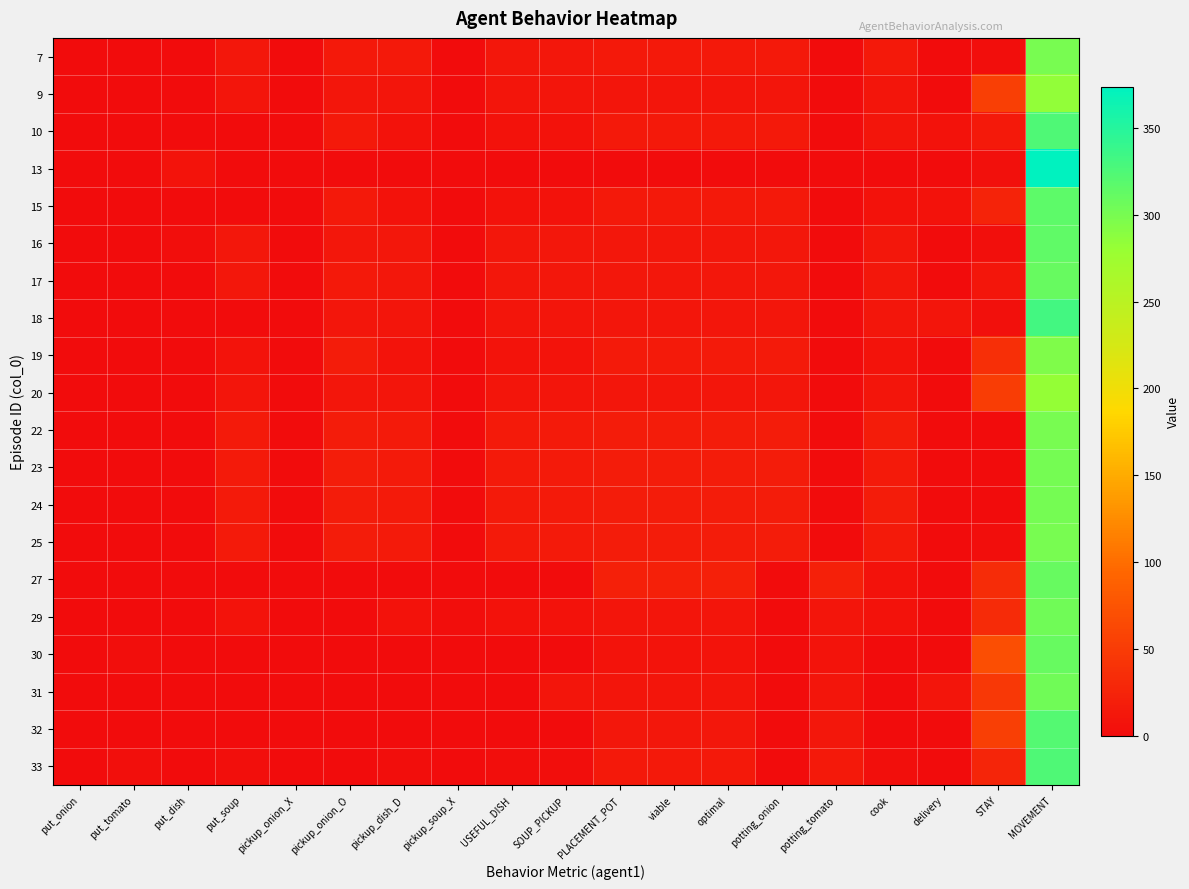

Rank the series at put_onion from highest to lowest value.

16, 7, 17, 18, 22, 15, 9, 10, 23, 13, 19, 20, 24, 25, 27, 29, 30, 31, 32, 33